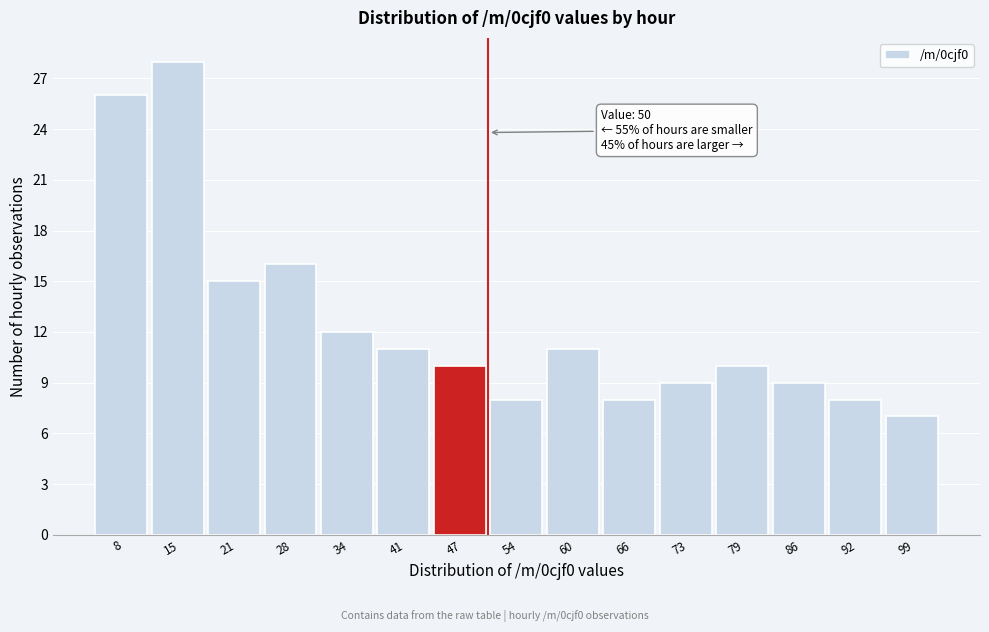

Over which range of the x-axis is the bar tallest?

11 to 18